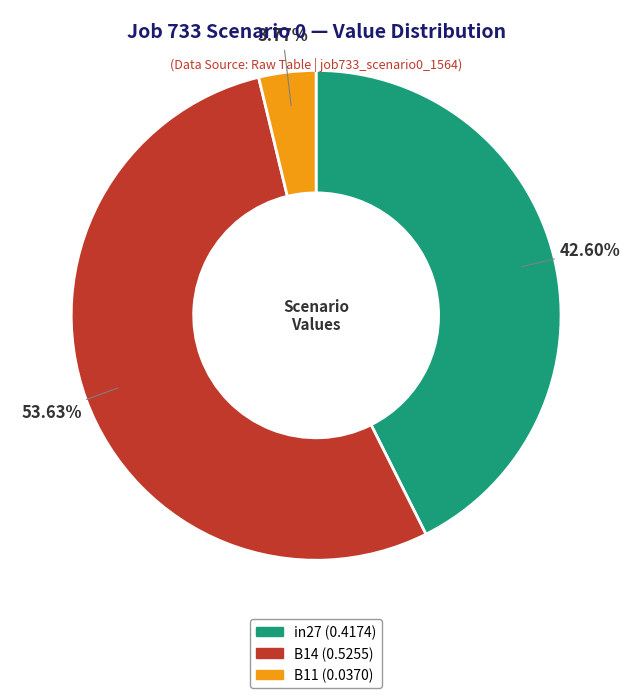

Which slice is the largest?

B14